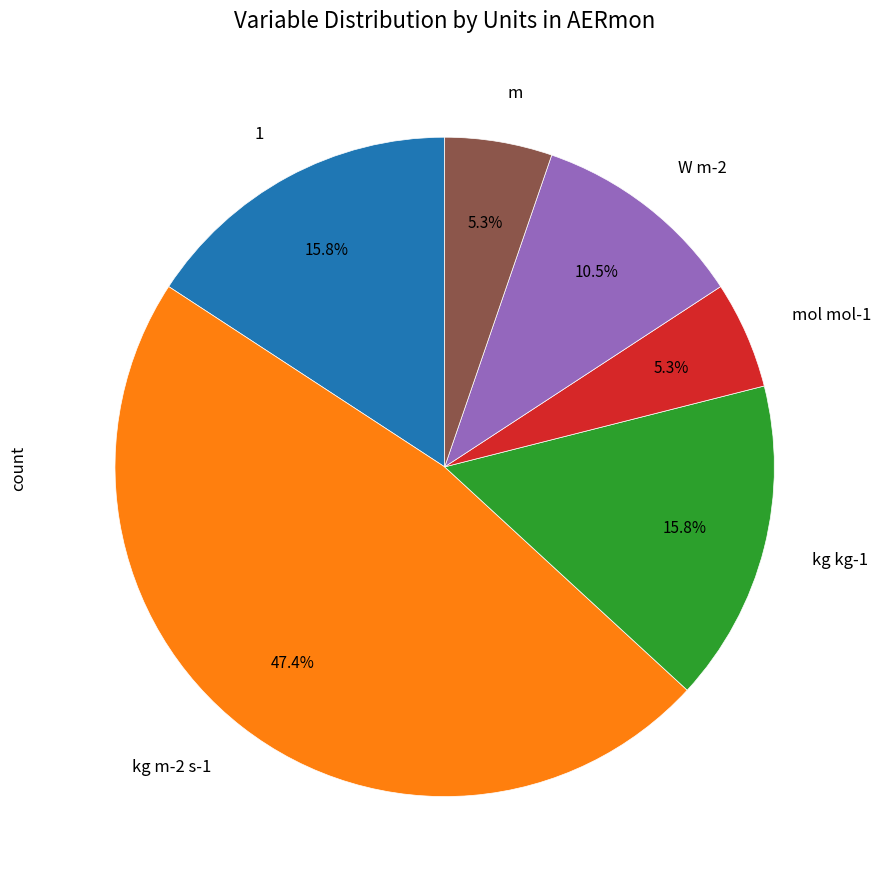

Is there any slice that represents more than half of the pie?

No